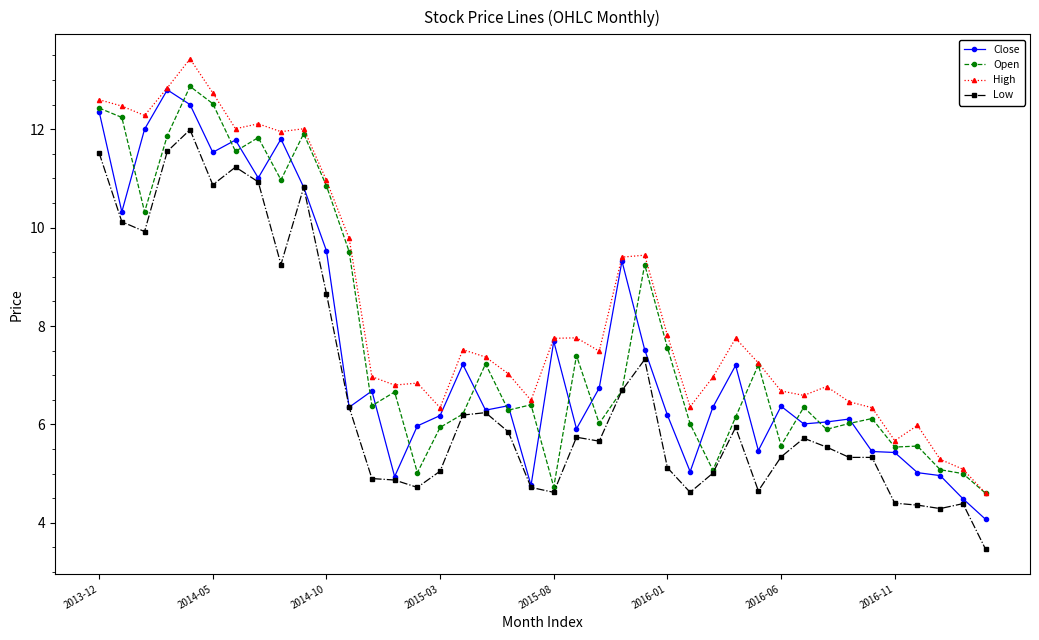

What is the value of the Low point at the 13th from the left?

4.9